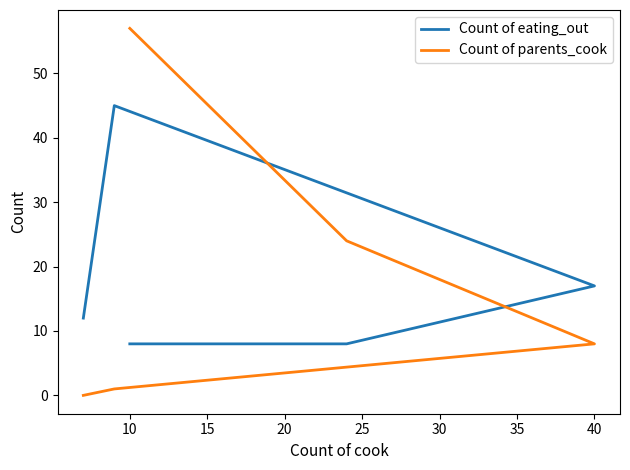

How many data points in Count of parents_cook are less than 8?

2